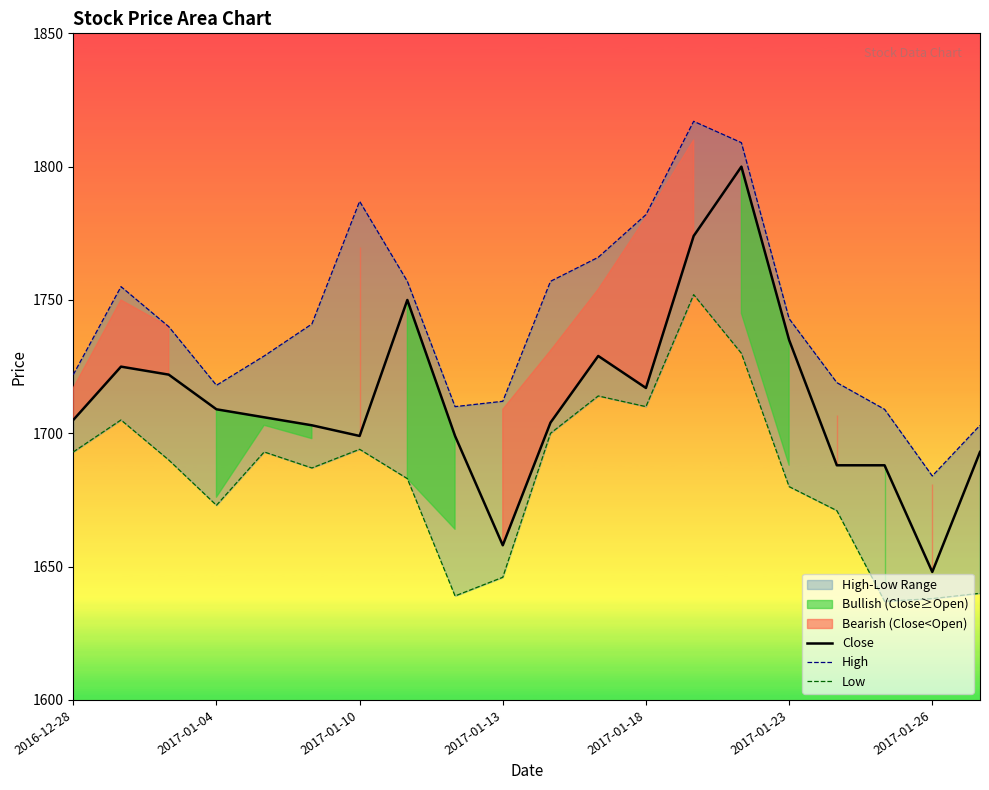

Is it true that Close equals 1735 at 2017-01-23?

True